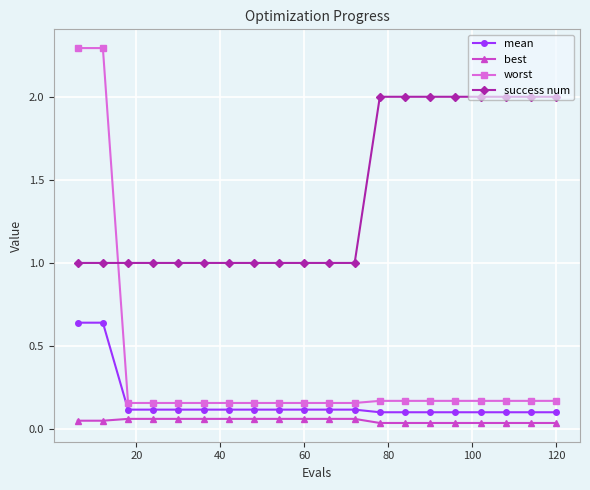

List the series in order of their peak value, highest first.

worst, success num, mean, best